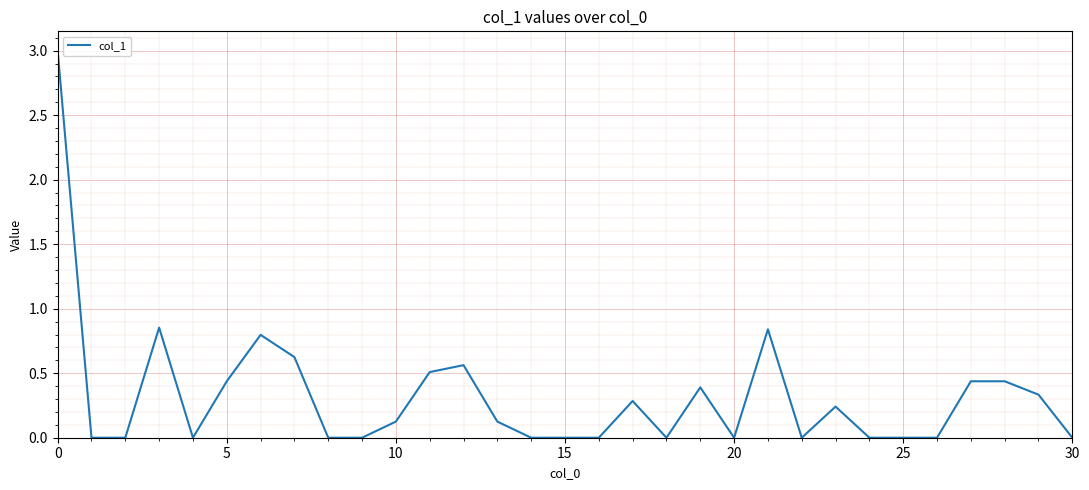

What is the difference between the maximum and minimum values?

3.0